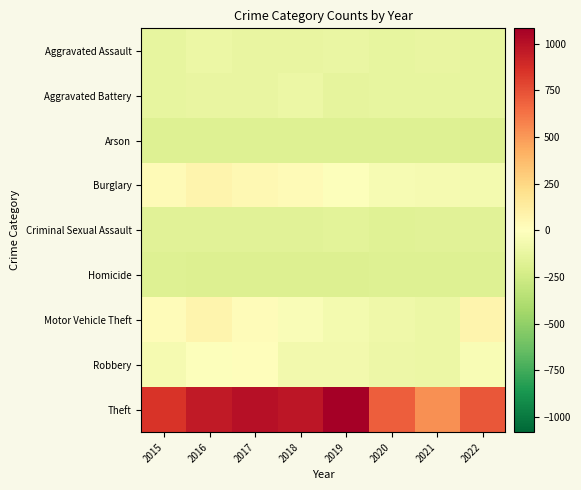

Which has a higher value, 2022 or 2020?

2020